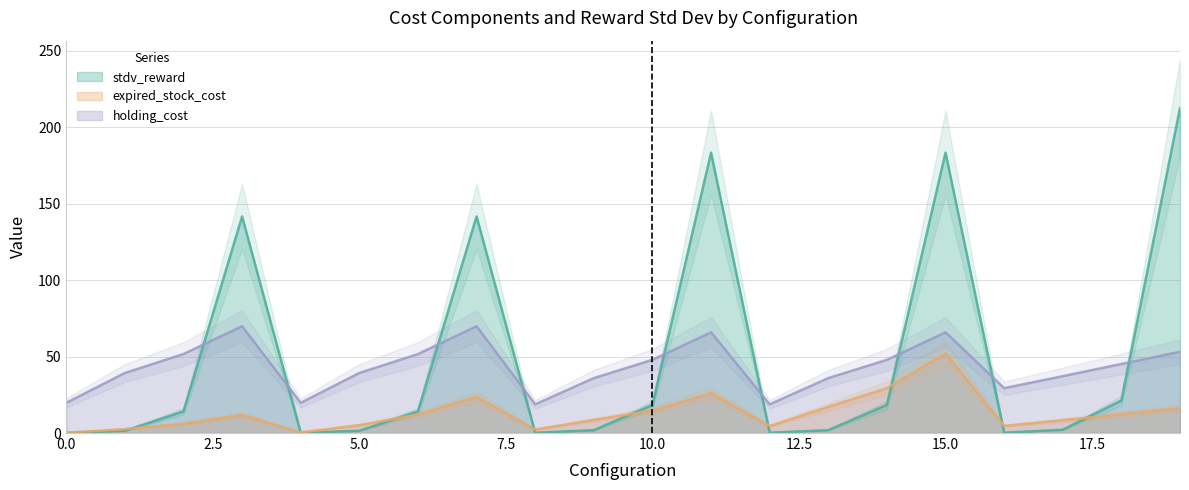

What are all the series names shown in the legend?

stdv_reward, expired_stock_cost, holding_cost